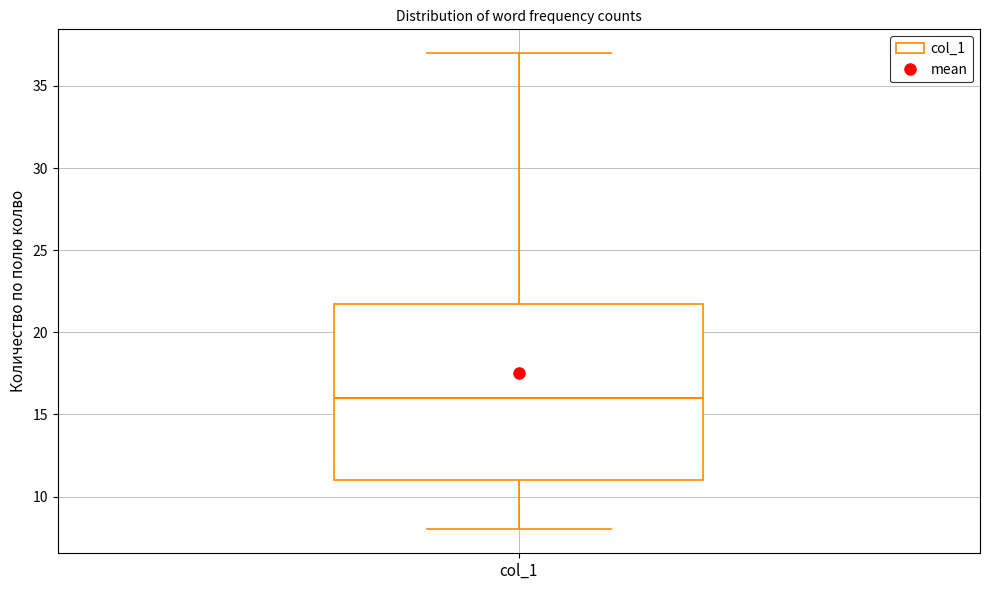

Where is the lower edge of the box for col_1 on the y-axis? The values are not printed on the chart, so give them approximately, as read against the axis.

11